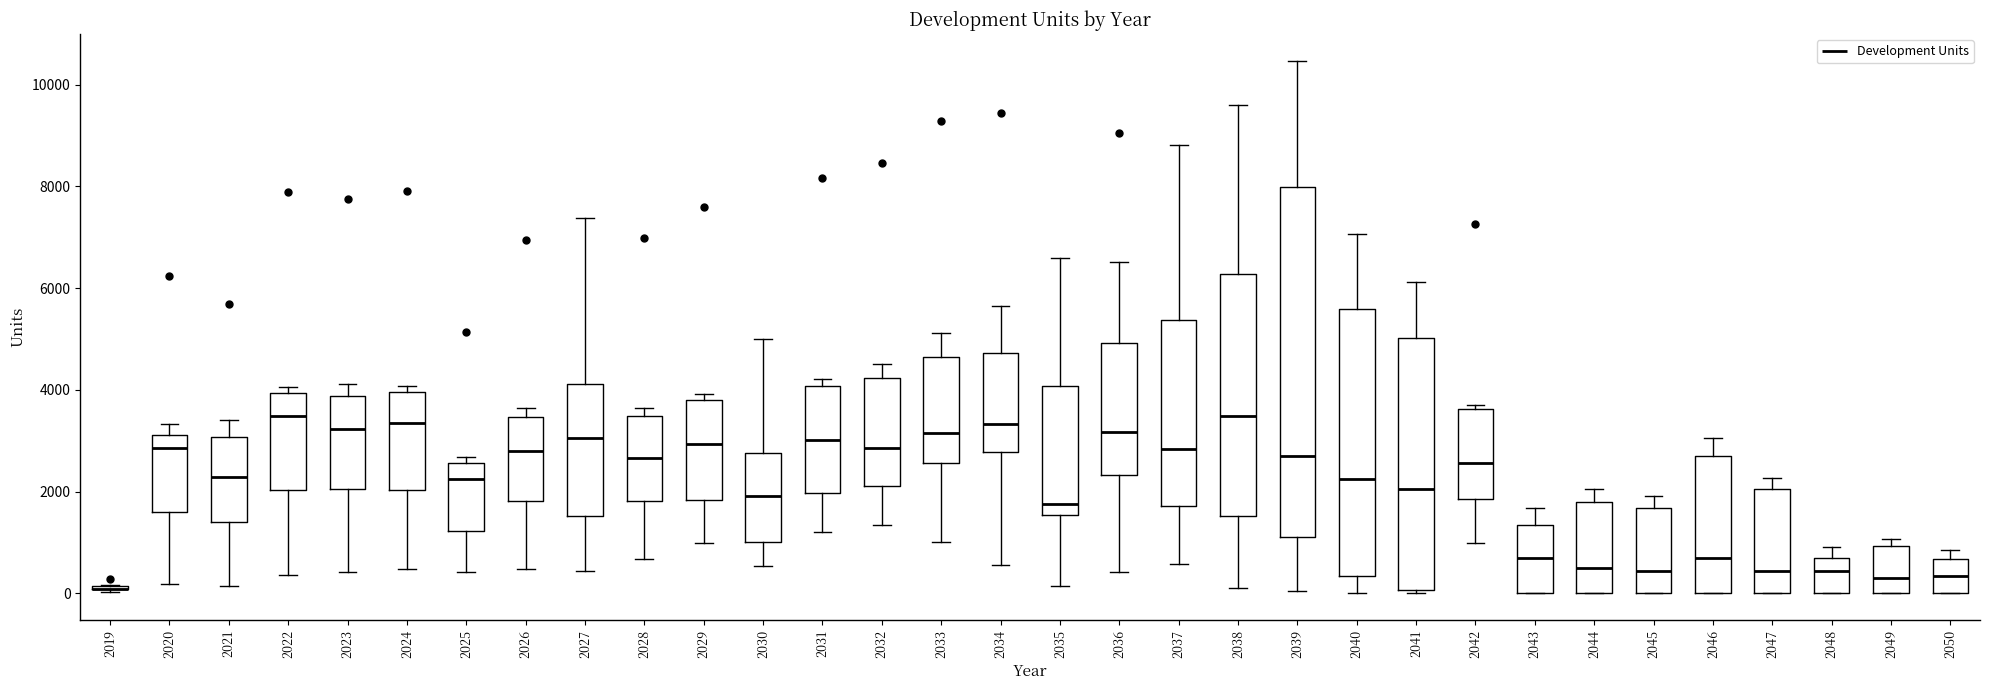

Which box is the tallest, from its lower edge to its upper edge?

2039